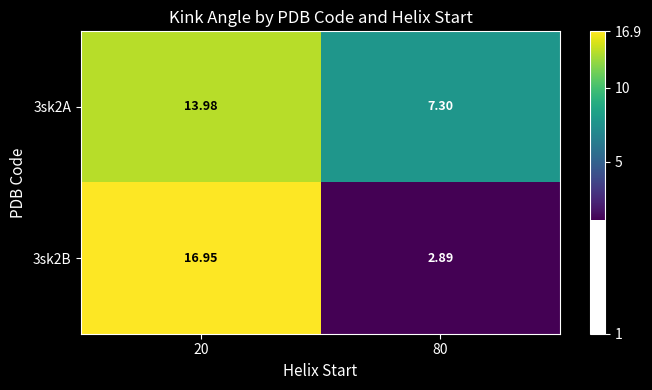

Is the value of 3sk2B at 20 greater than the value of 3sk2A at 20?

Yes